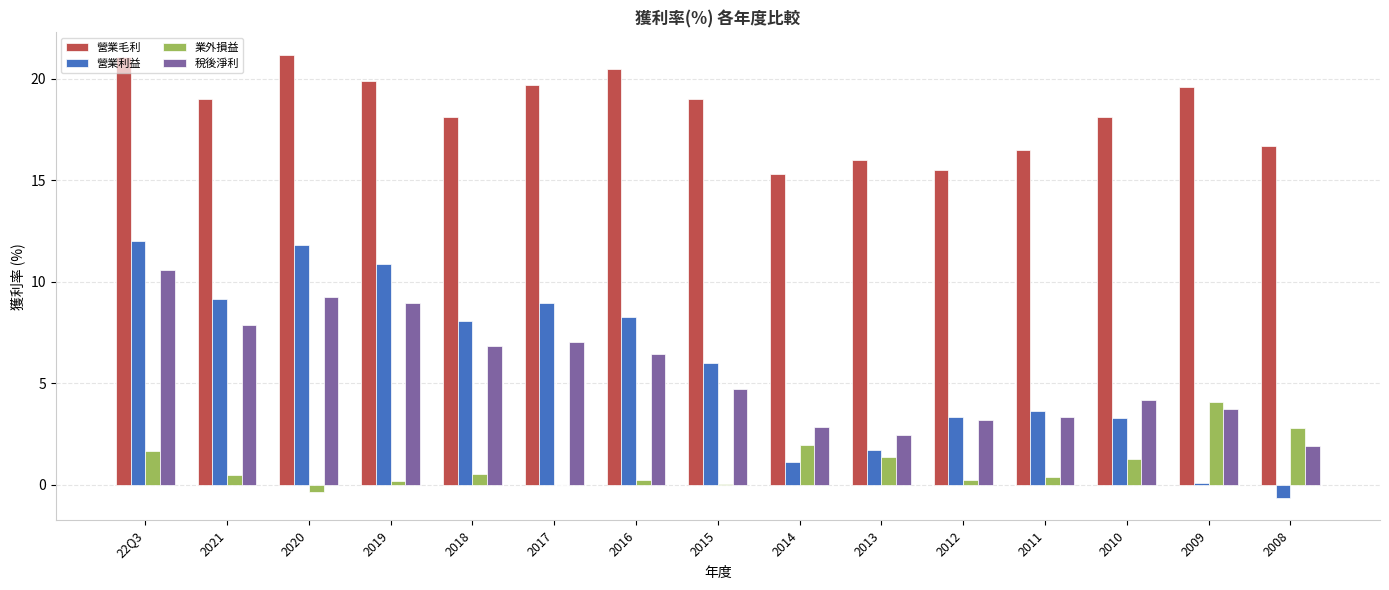

What is the maximum value shown in the chart?

21.2